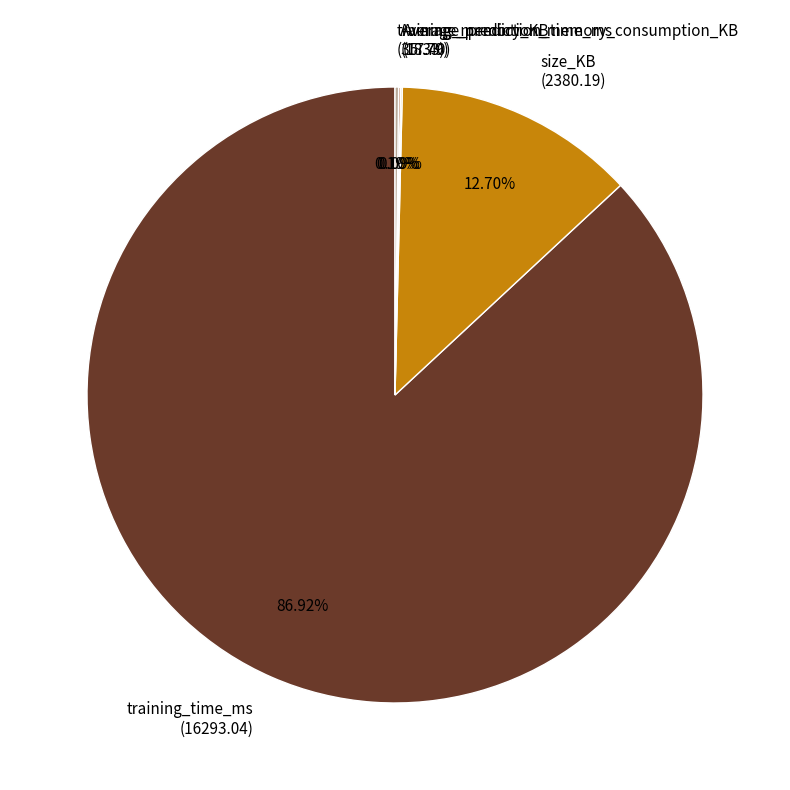

To the nearest percent, what is the difference between the largest and smallest slice percentages?

87%